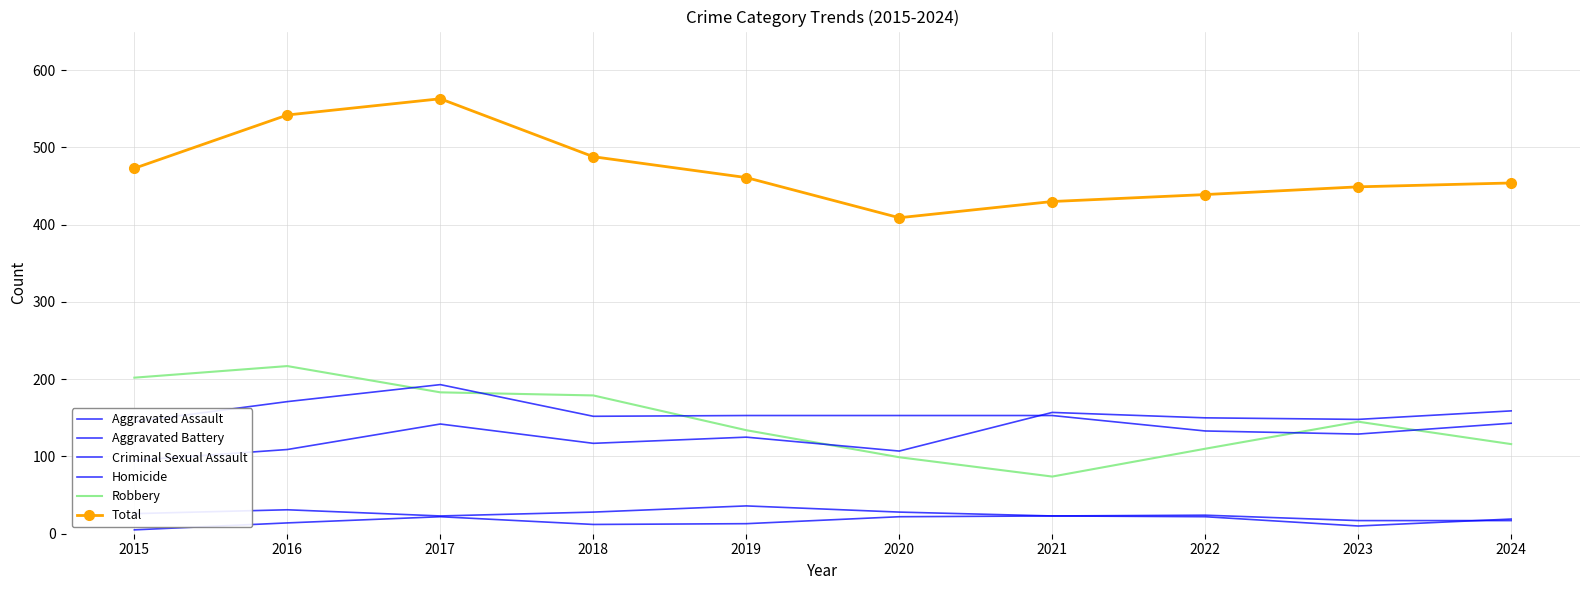

How many values in the Criminal Sexual Assault series exceed 26?

4